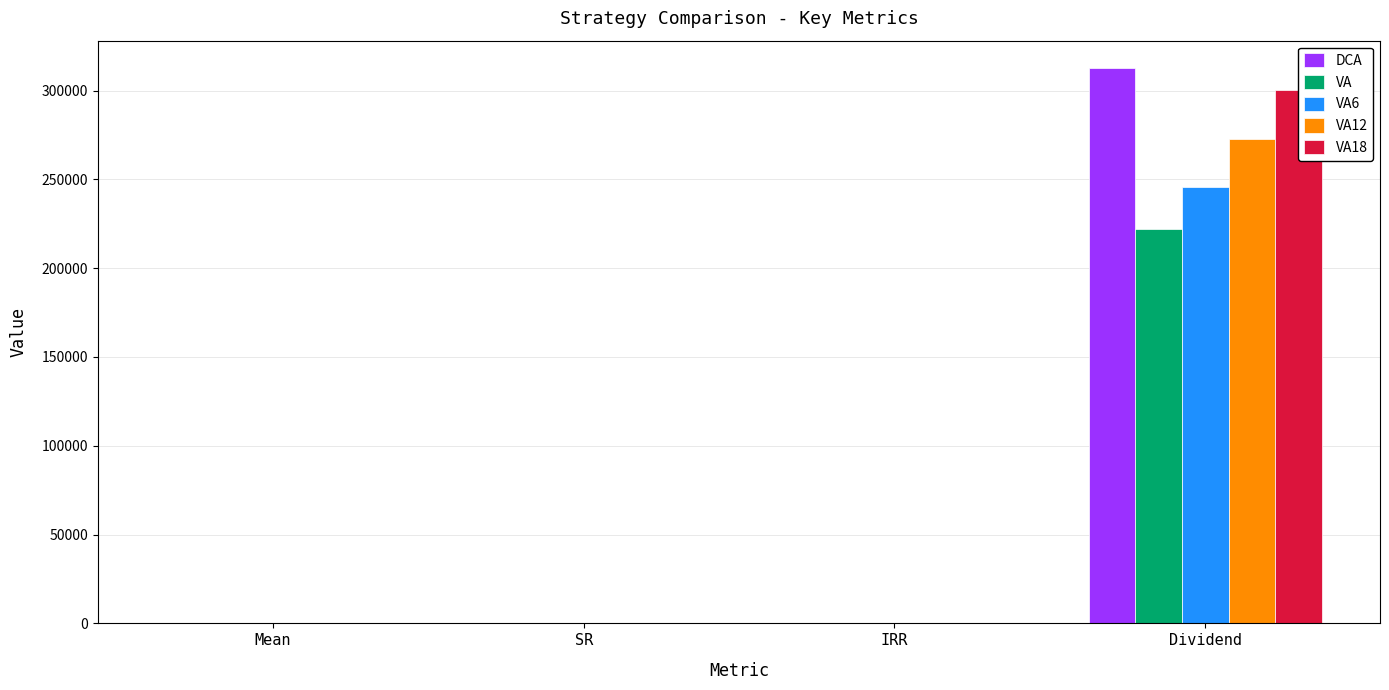

What is the smallest value displayed?

0.2